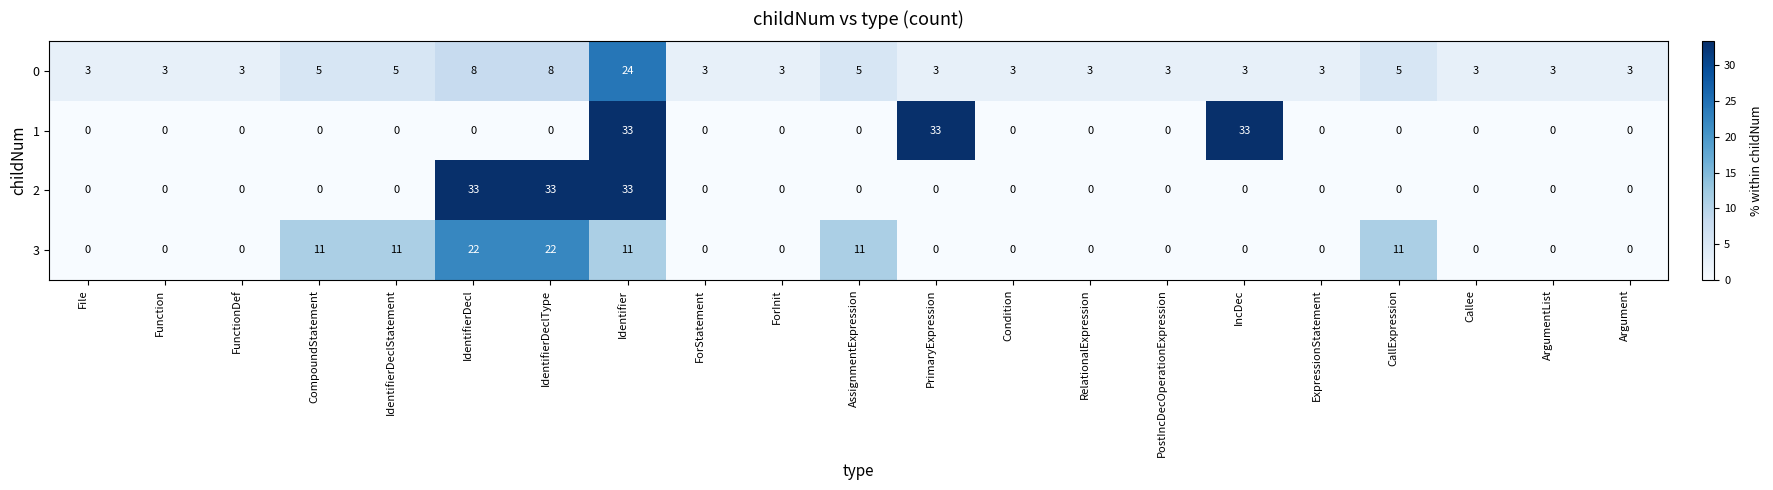

What is the spread (max minus min) of values at CompoundStatement?

11